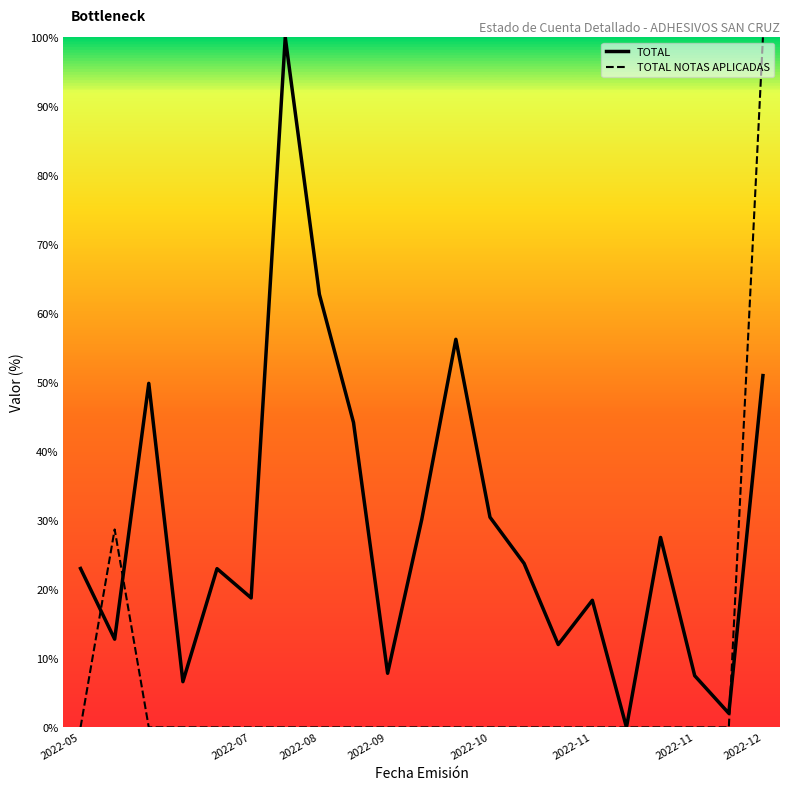

At how many categories does at least one series exceed 64?

2